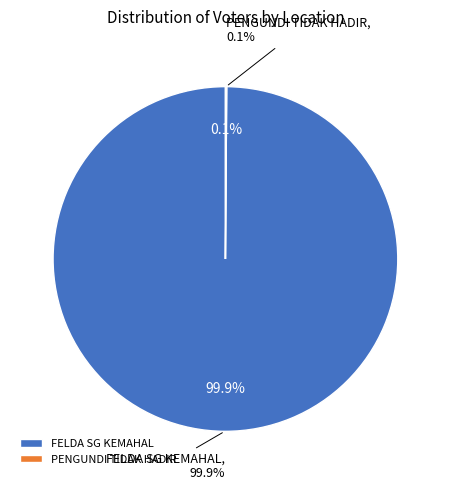

Is there any slice that represents more than half of the pie?

Yes